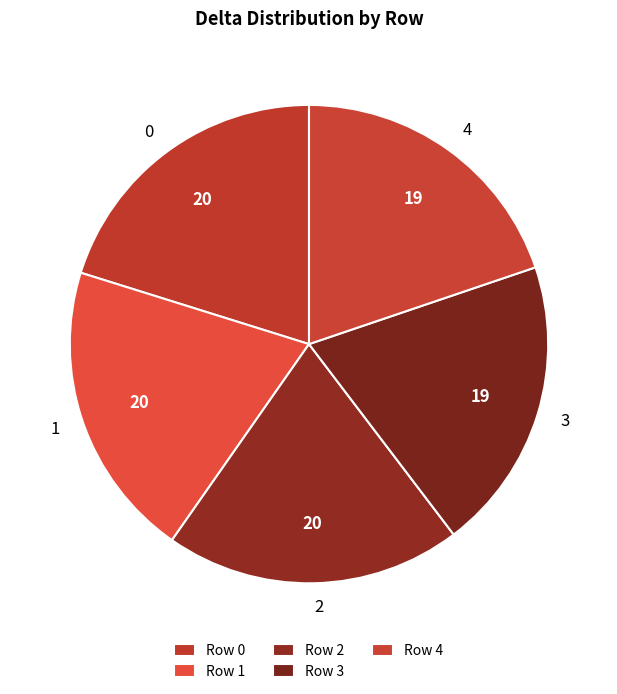

The 4 slice represents 13% of the pie. True or false?

False